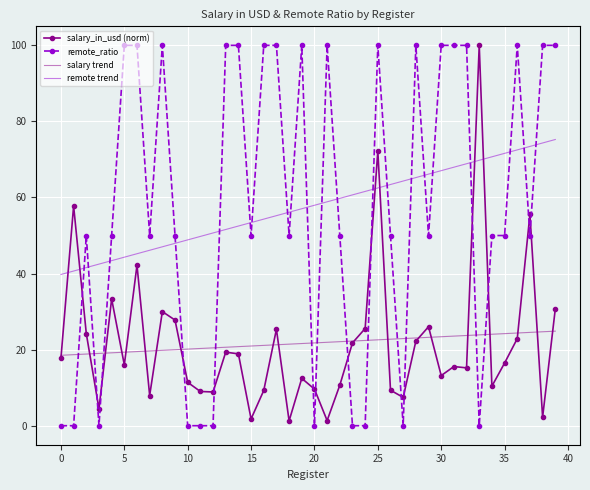

Which series has the widest spread of values?

remote_ratio